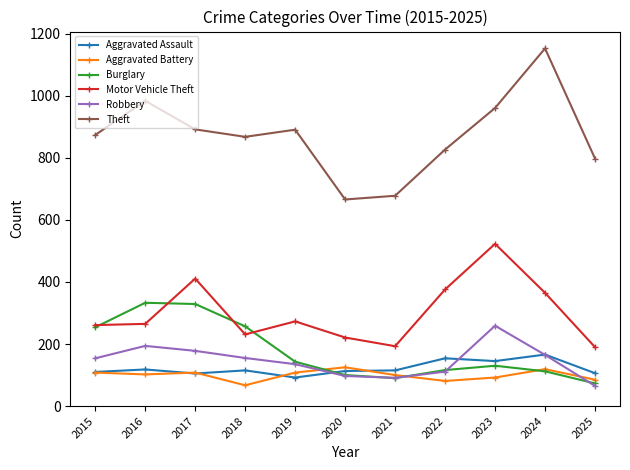

How many data points does each series have?

11